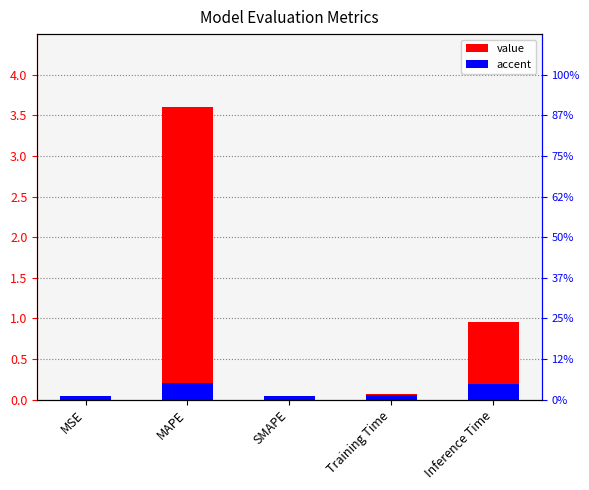

What position from the left is MAPE?

2